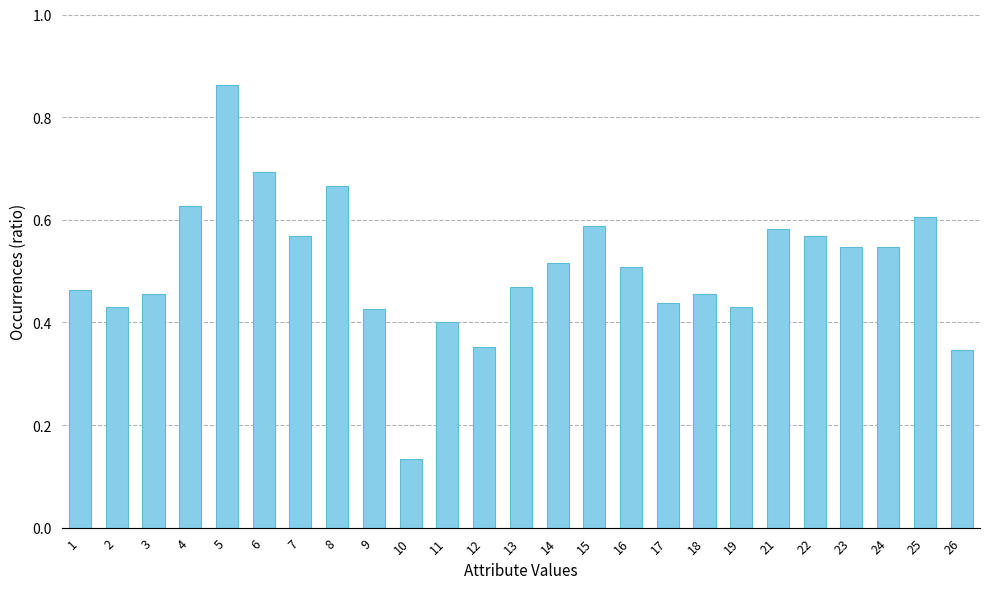

True or false: the data shows 0.4 at 2.

True